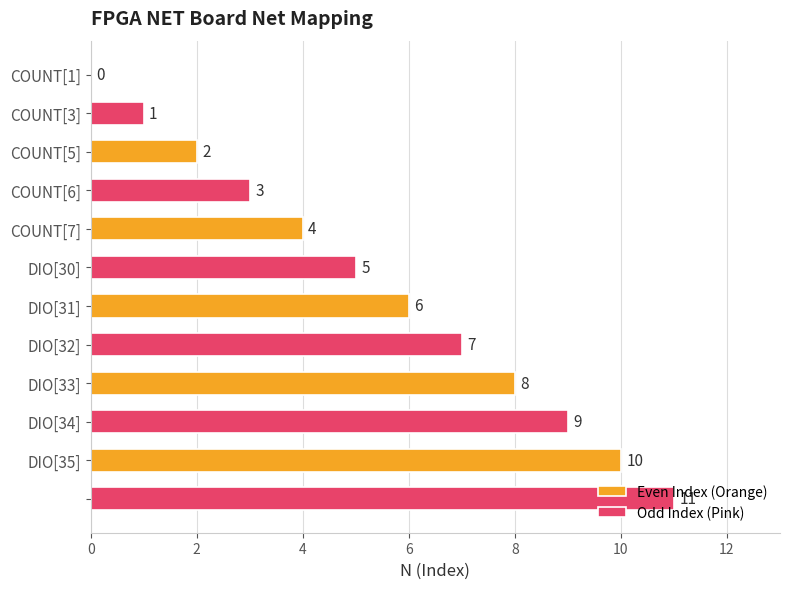

True or false: Odd Index (Pink) has a value of 2 at DIO[31].

False